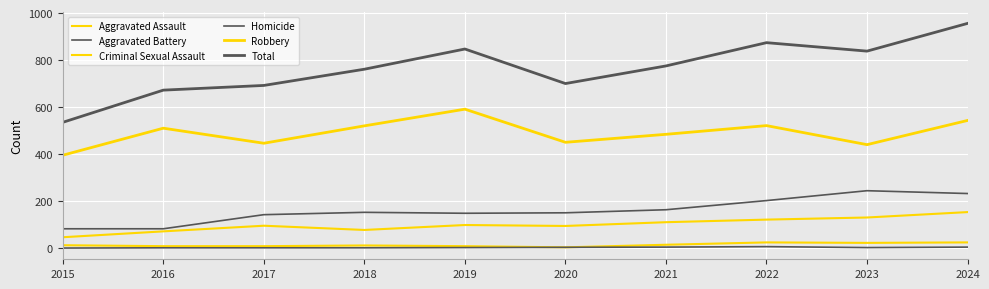

Is it true that Aggravated Battery equals 244 at 2023?

True